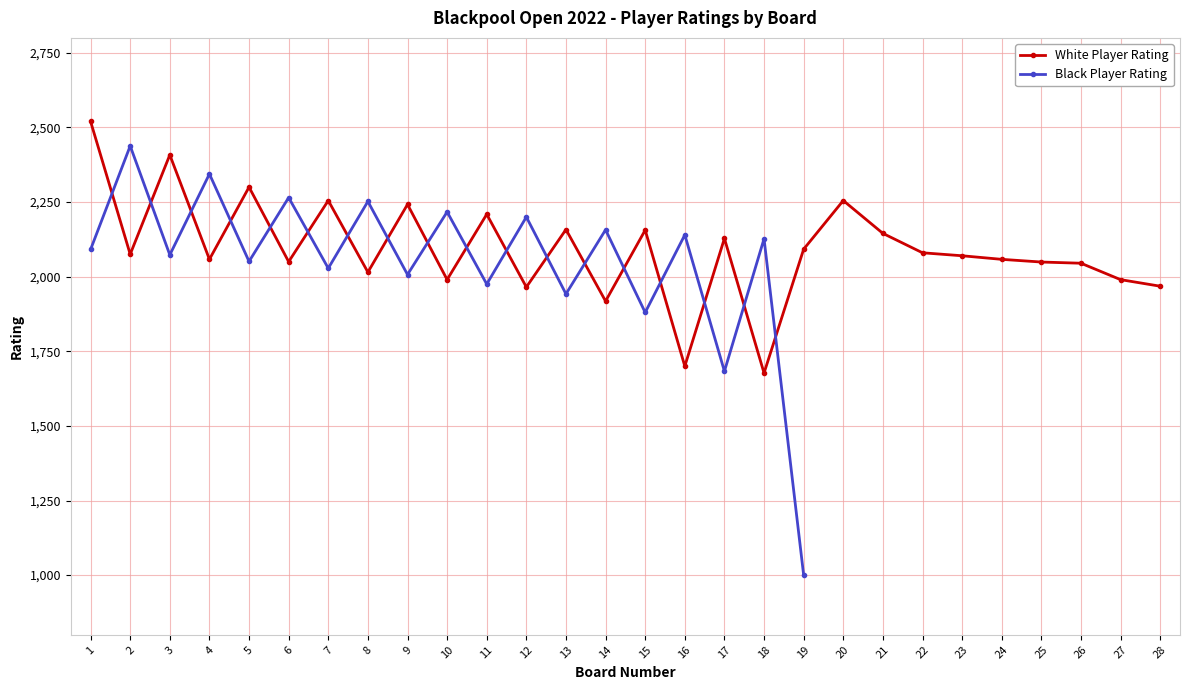

True or false: White Player Rating has more than 2 points higher than both neighbors.

True